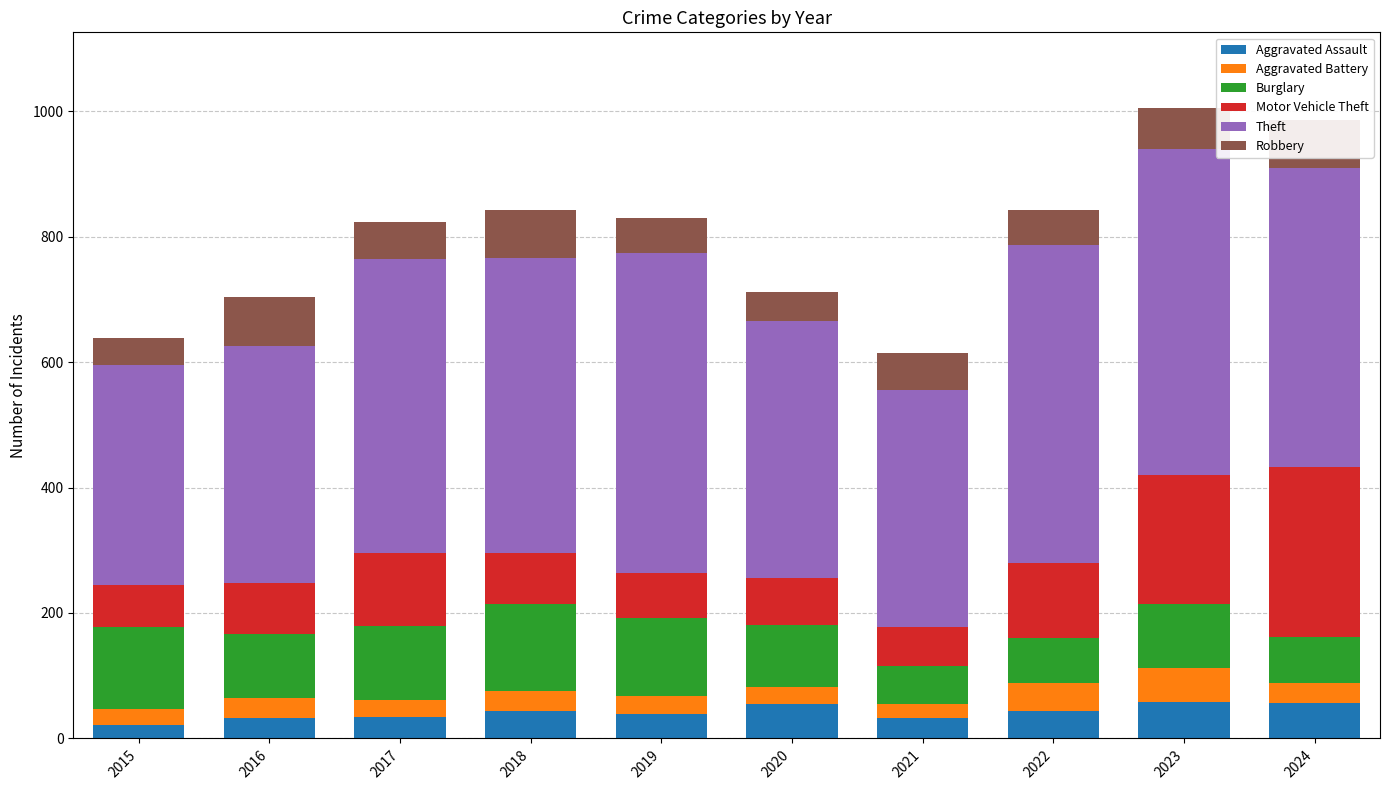

Rank the series at 2021 from lowest to highest value.

Aggravated Battery, Aggravated Assault, Robbery, Burglary, Motor Vehicle Theft, Theft